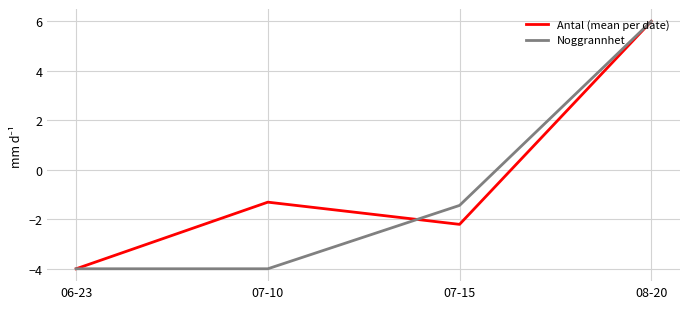

Which series changed the most between 07-10 and 07-15?

Noggrannhet